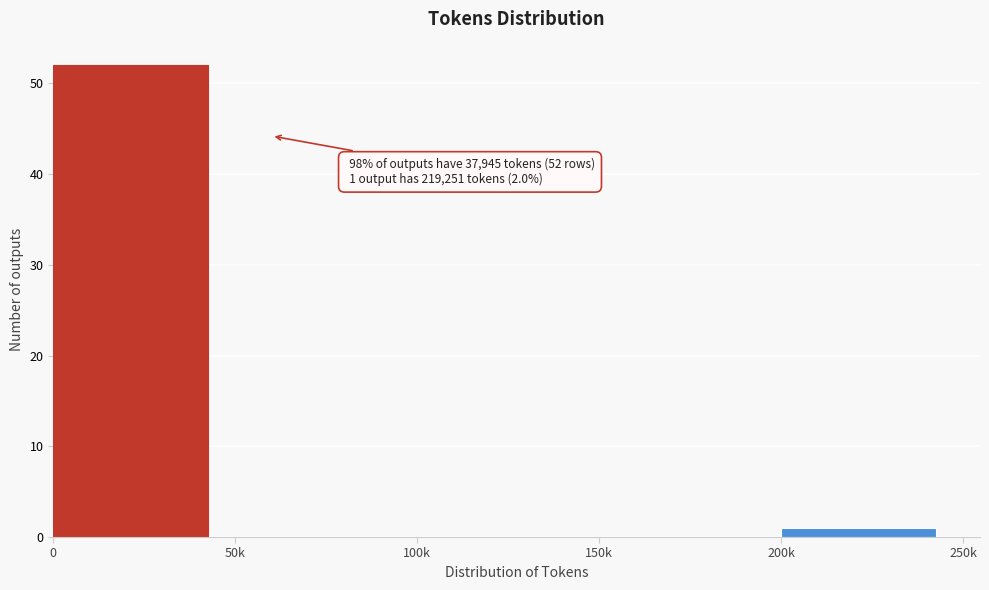

Reading left to right, extract all data points from this chart.

0=52	50k=0	100k=0	150k=0	200k=1